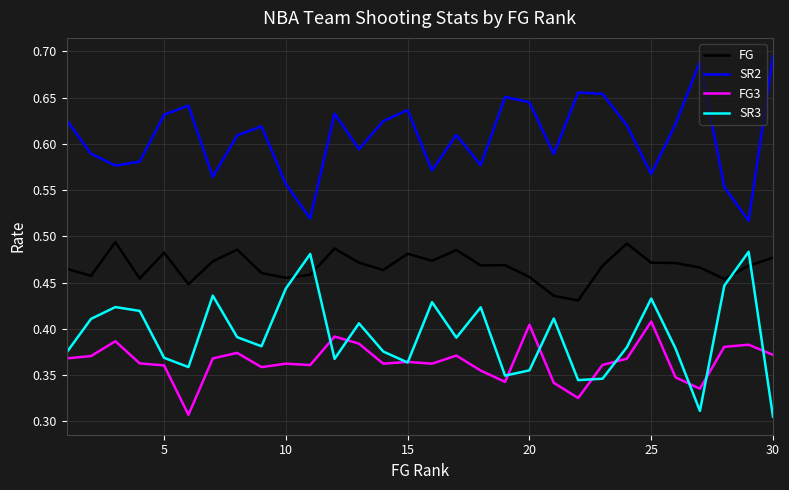

Rank the series by their maximum value, from highest to lowest.

SR2, FG, SR3, FG3